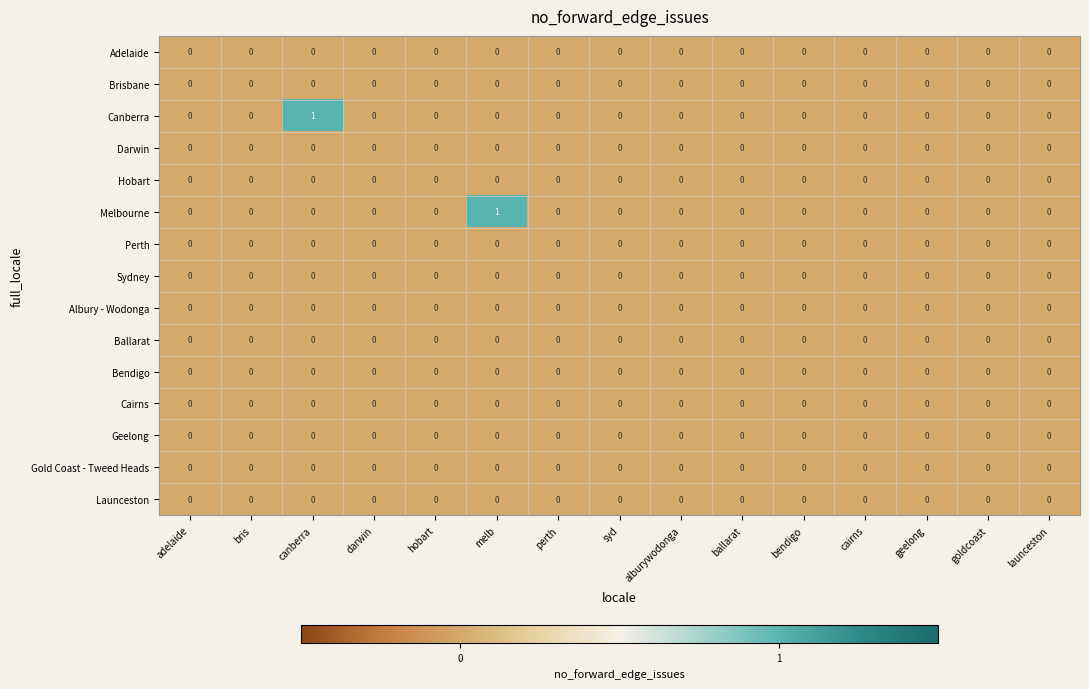

Is it true that Adelaide equals 0 at perth?

True